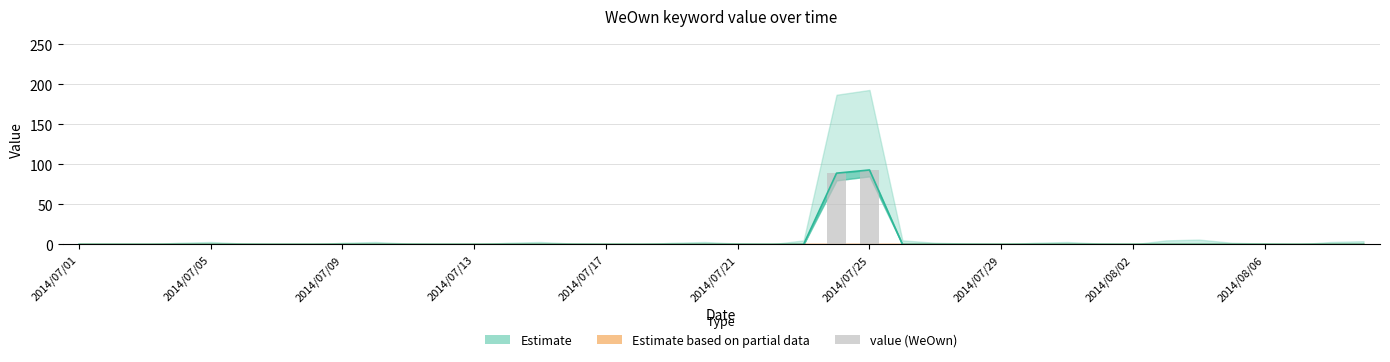

What is the average value?

5